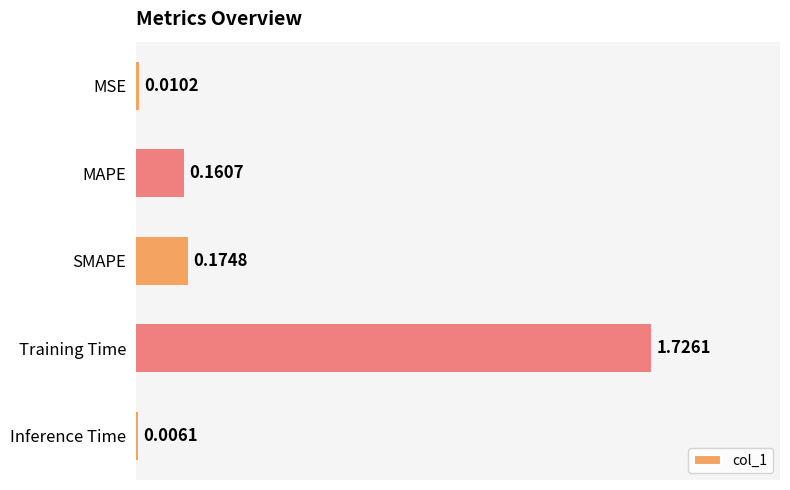

Which has a higher value, Training Time or SMAPE?

Training Time